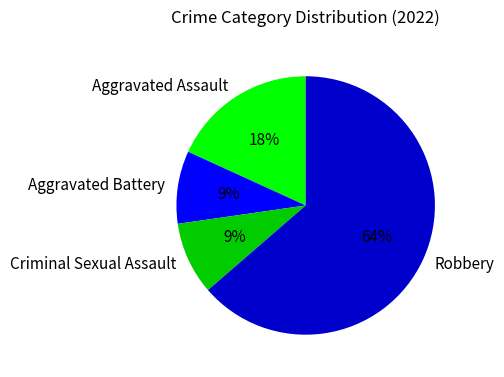

Combined, do Aggravated Assault and Criminal Sexual Assault account for over 50%?

No